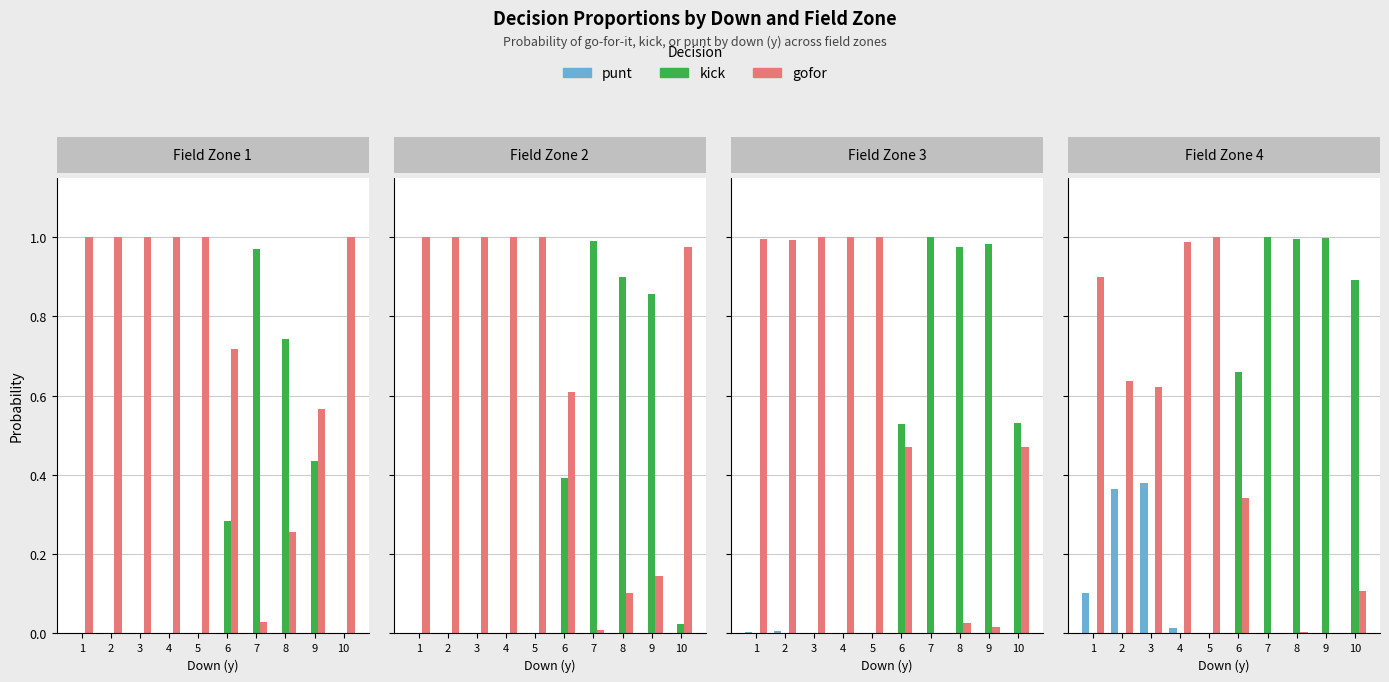

Which series has the largest range (max minus min)?

kick